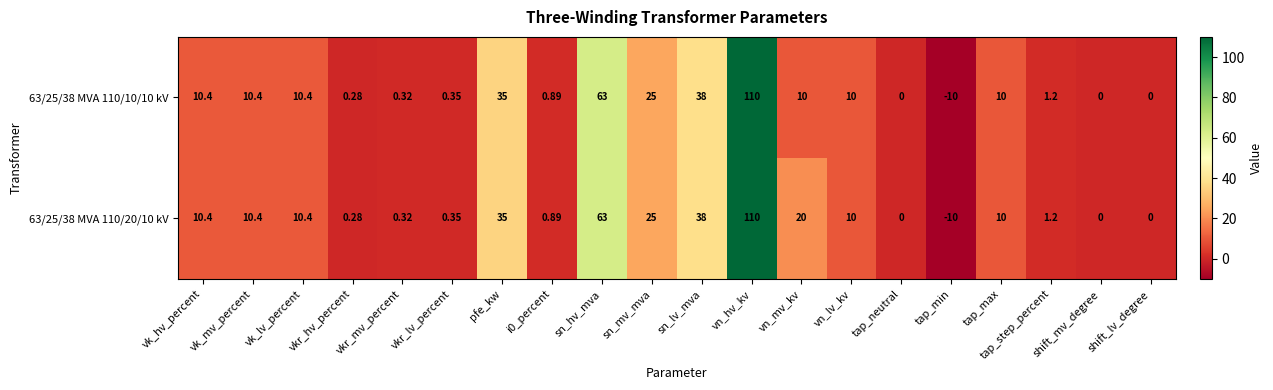

At which category does the chart reach its peak across all series?

vn_hv_kv